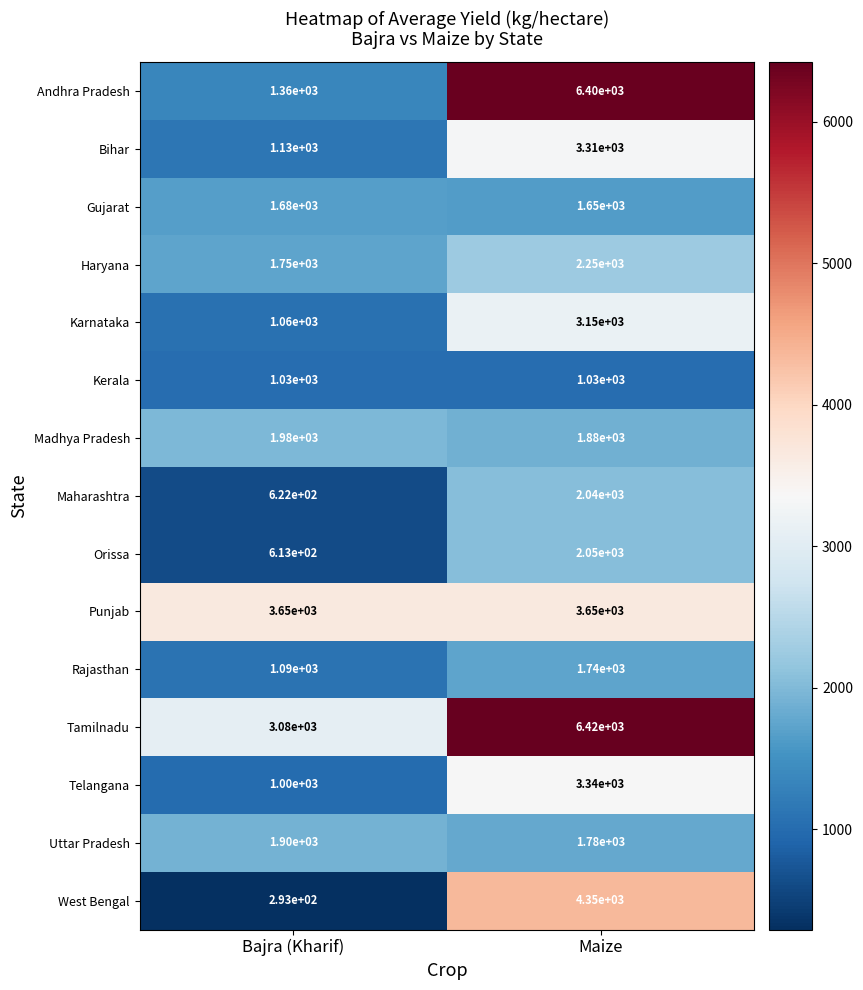

Rank the series by their maximum value, from lowest to highest.

Kerala, Gujarat, Rajasthan, Uttar Pradesh, Madhya Pradesh, Maharashtra, Orissa, Haryana, Karnataka, Bihar, Telangana, Punjab, West Bengal, Andhra Pradesh, Tamilnadu